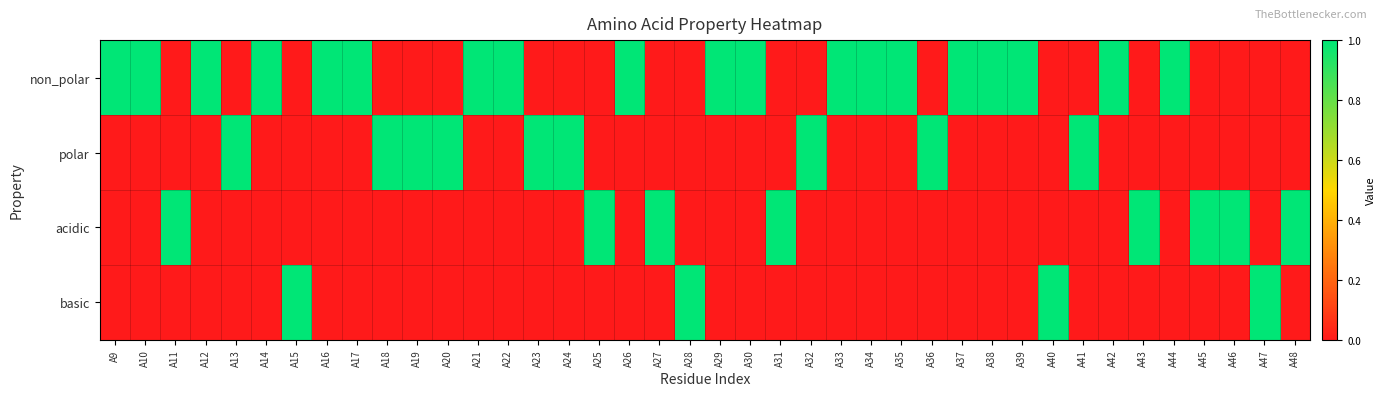

Which series has the largest range (max minus min)?

non_polar